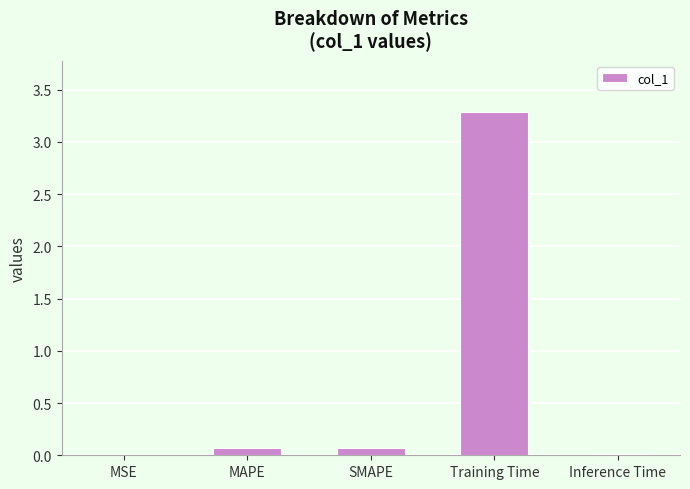

Are the bars grouped side by side (vs. stacked)?

No